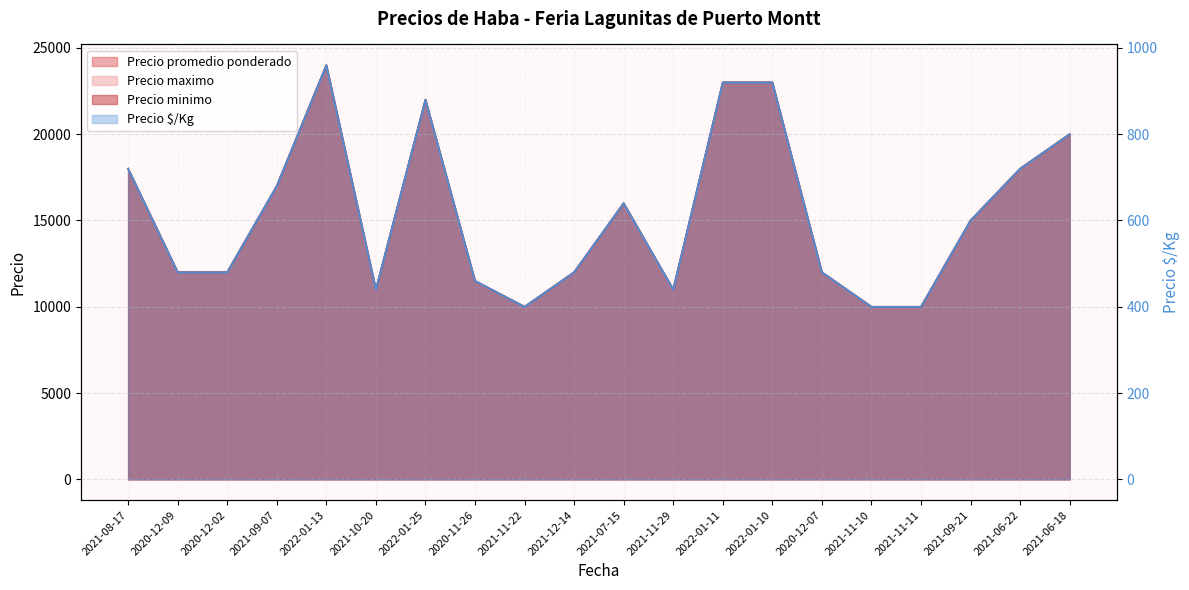

Which series has the largest range (max minus min)?

Precio promedio ponderado